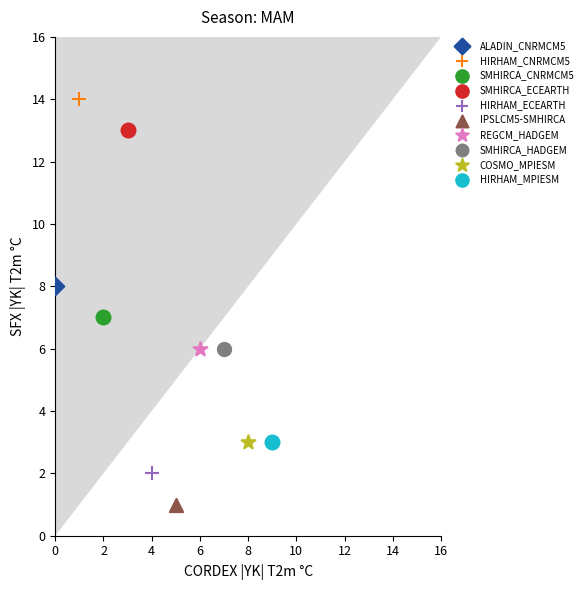

What are all the series names shown in the legend?

ALADIN_CNRMCM5, HIRHAM_CNRMCM5, SMHIRCA_CNRMCM5, SMHIRCA_ECEARTH, HIRHAM_ECEARTH, IPSLCM5-SMHIRCA, REGCM_HADGEM, SMHIRCA_HADGEM, COSMO_MPIESM, HIRHAM_MPIESM